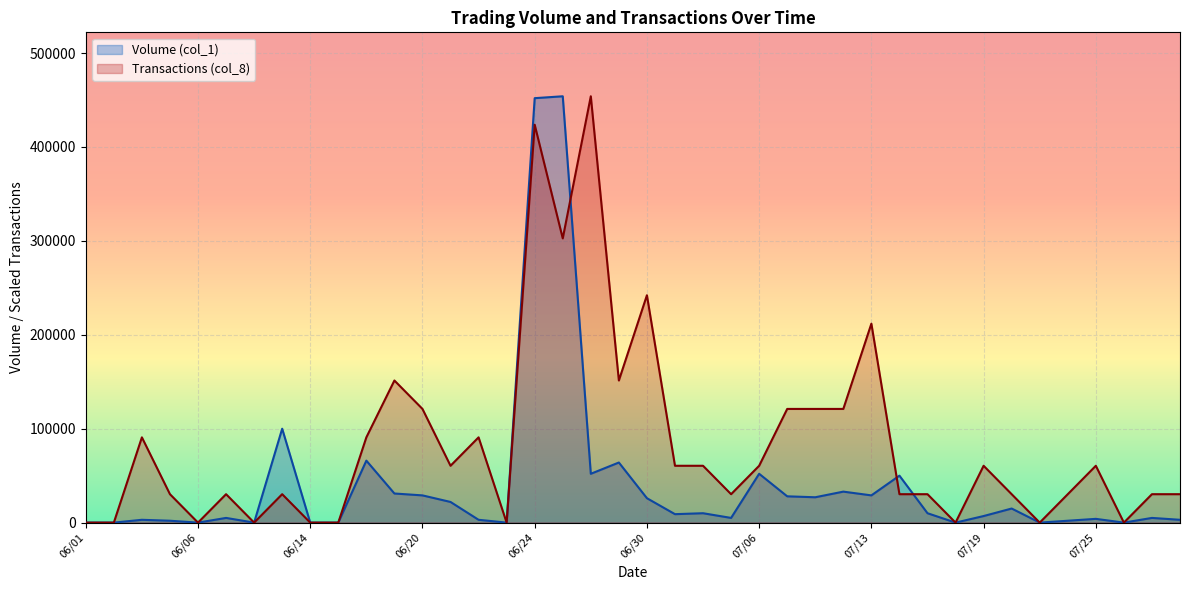

True or false: Volume (col_1) has a value of 5000.0 at 07/27.

True